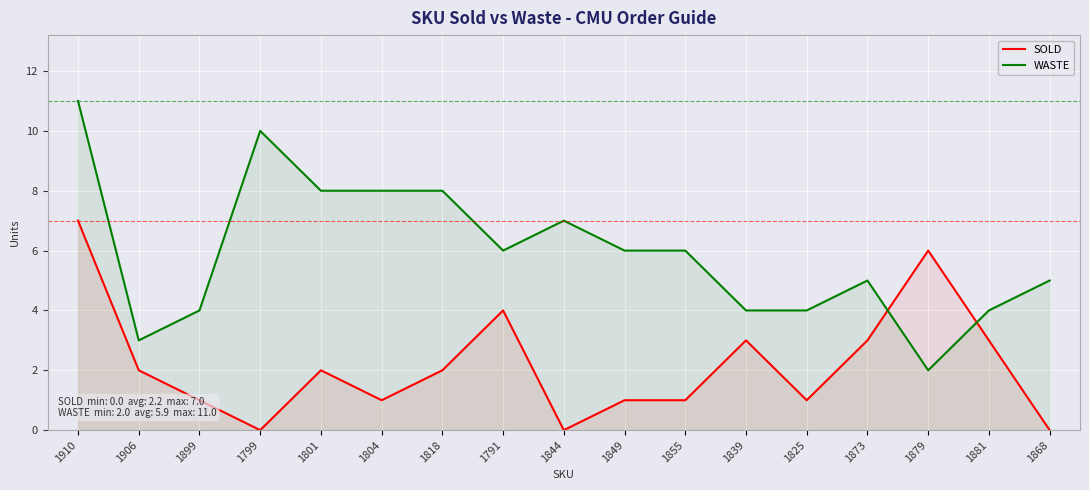

Count the WASTE values in the range 4 to 8.

13